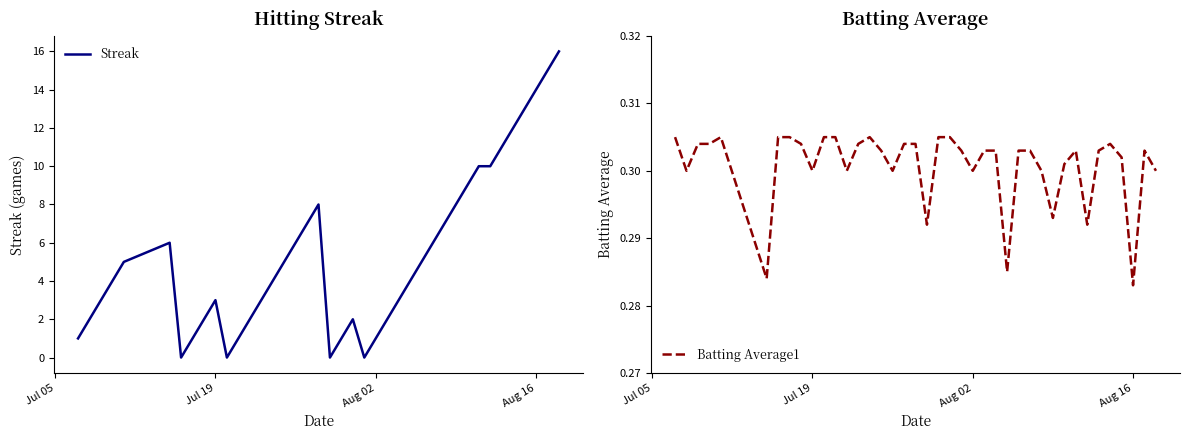

Is the value of Streak at 25 greater than the value of Batting Average1 at 37?

Yes